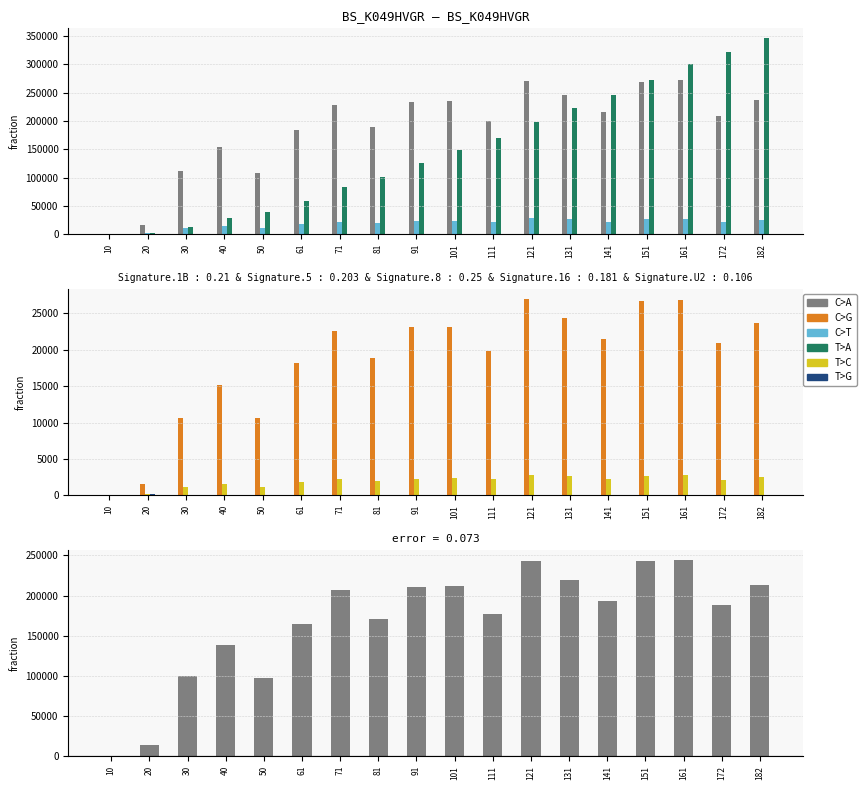

At 141, list the series in order from largest to smallest.

spout_acked (messages), transferred (messages), spout_transferred (messages), throughput (messages/s), spout_throughput (messages/s), spout_max_complete_latency(ms)